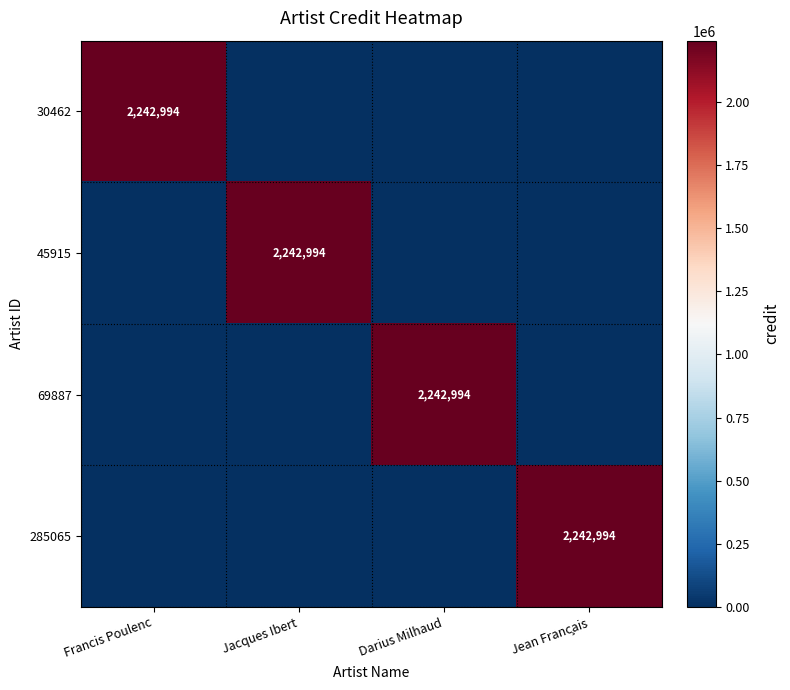

What is the difference between the highest and lowest values at Jacques Ibert?

2242994